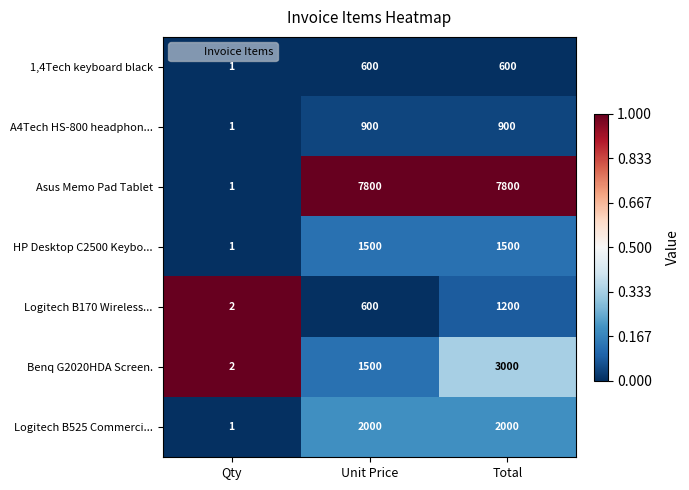

What is the difference between the maximum and minimum values in the Asus Memo Pad Tablet series?

7799